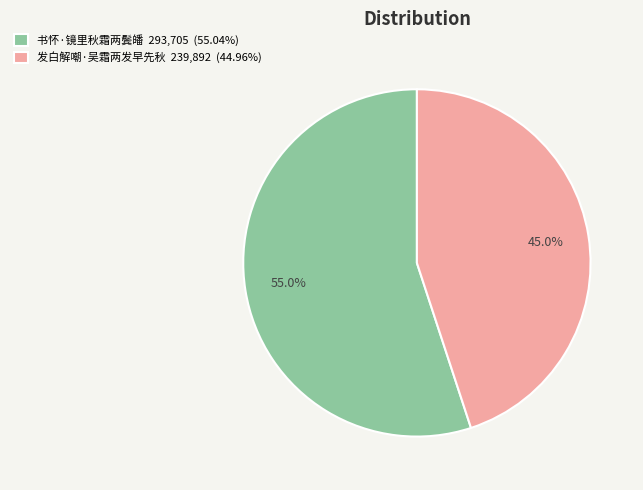

What percentage is the 书怀·镜里秋霜两鬓皤 slice, to the nearest percent?

55%